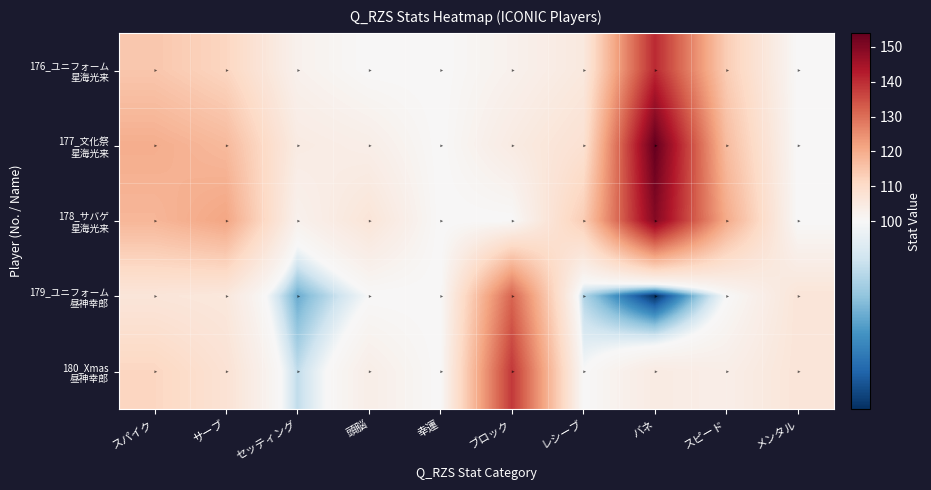

Which series has the largest range (max minus min)?

177_文化祭 星海光来